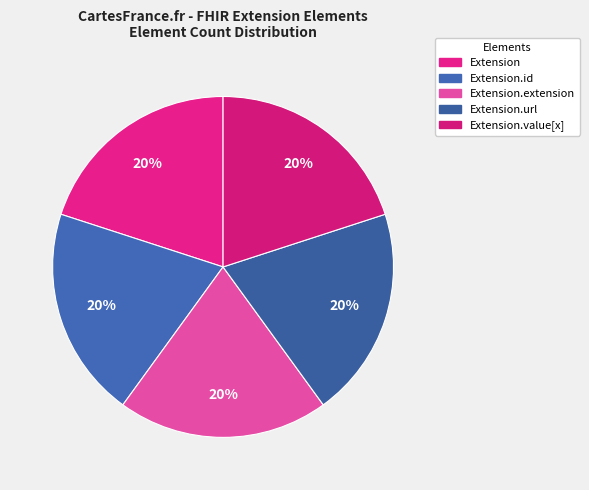

How many segments does this pie chart have?

5